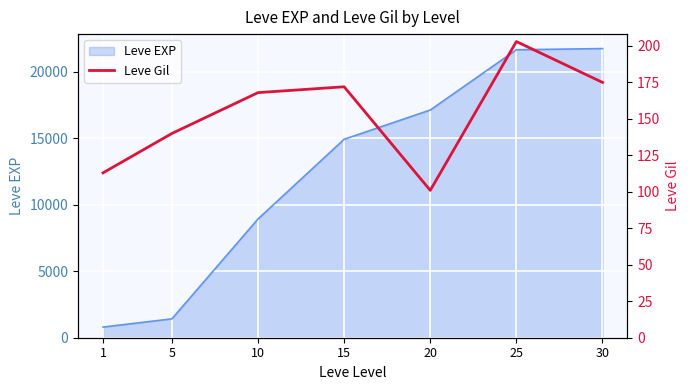

At which category does the data reach its first local peak?

15